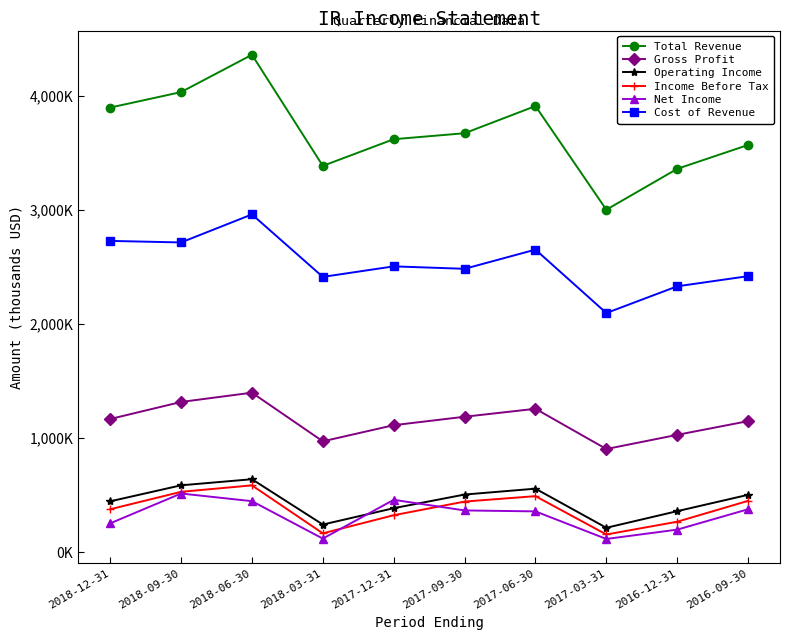

What is the total value across all series at 2018-09-30?

9693900